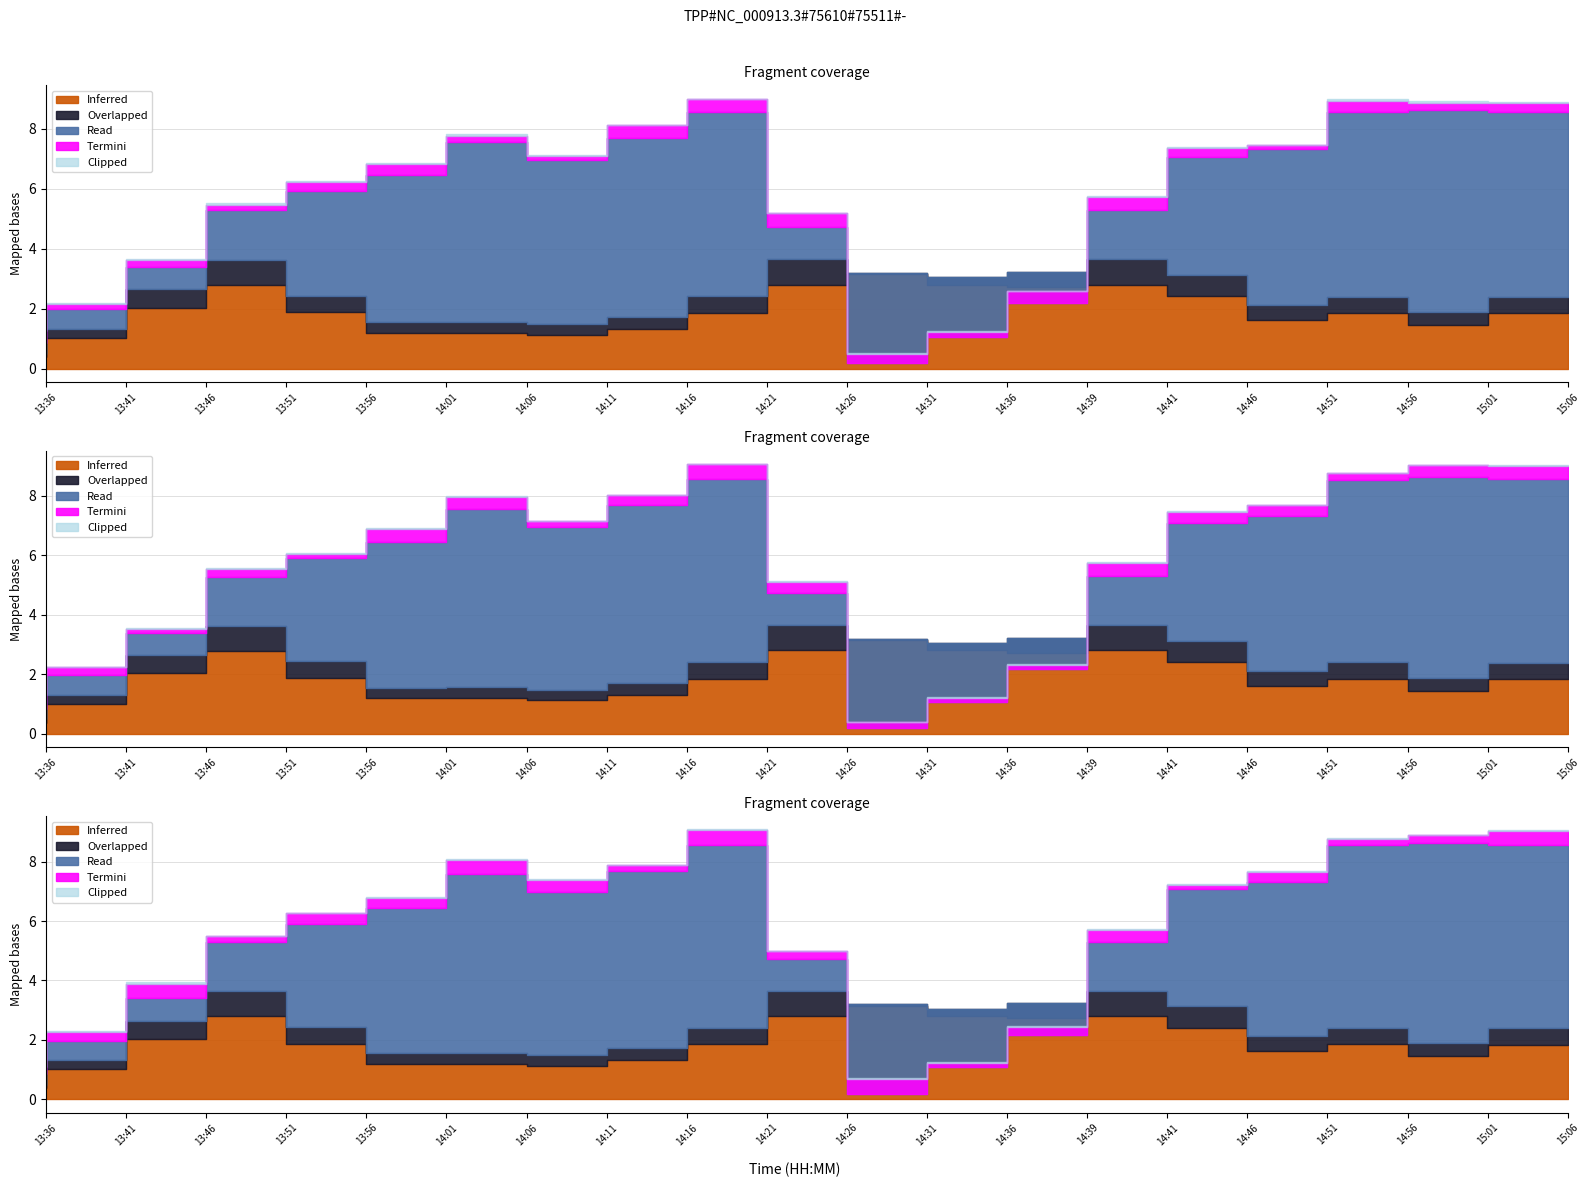

Which label corresponds to the smallest value in the chart?

13:36